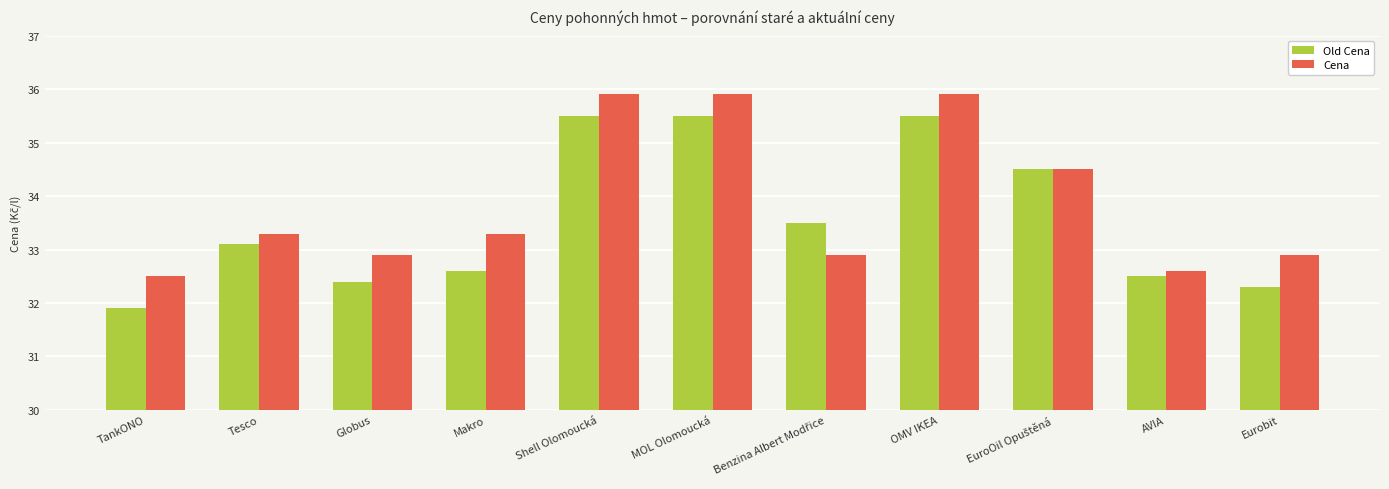

What is the difference between the maximum and minimum values in the Old Cena series?

3.6